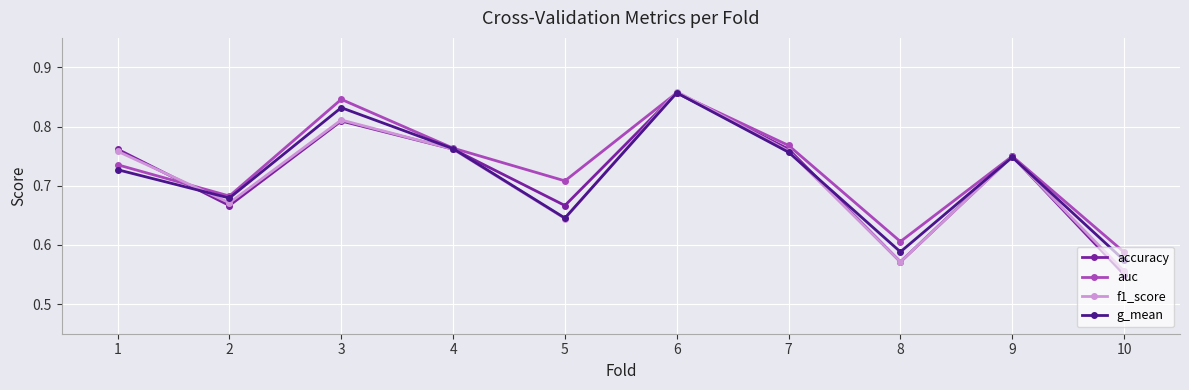

At which category does f1_score reach its first local valley?

2